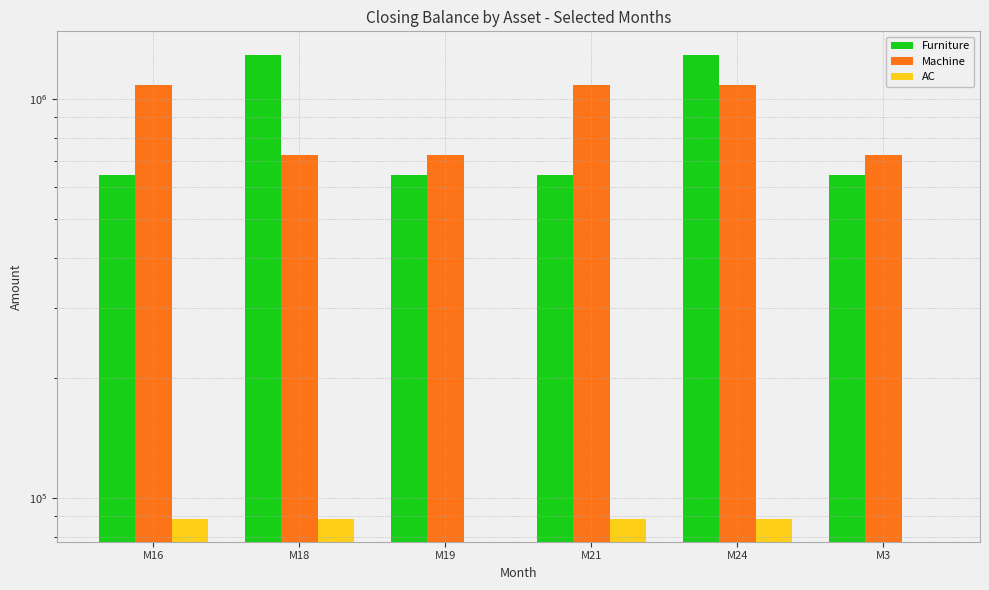

What is the value of the AC bar at the 4th from the left?

88754